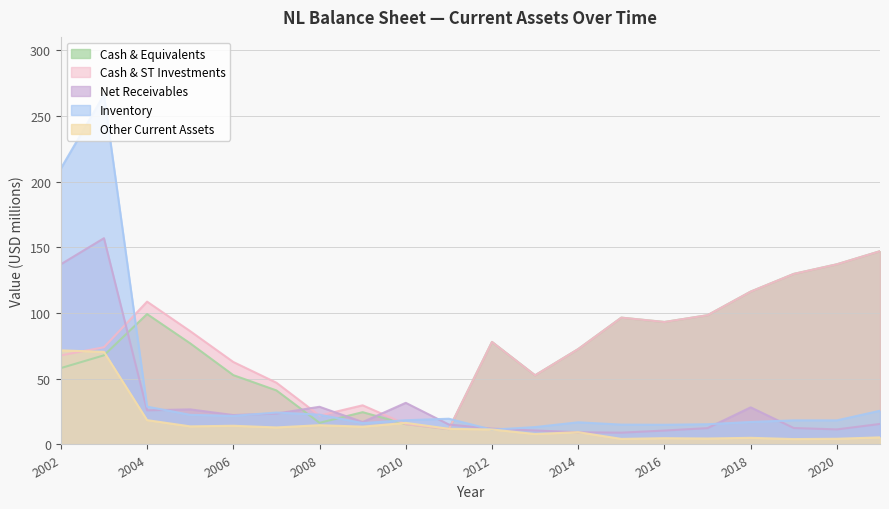

At which category does cashAndCashEquivalents reach its first local peak?

2004